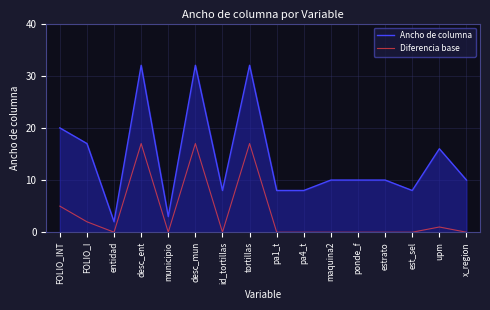

True or false: Ancho de columna has a value of 4 at pa4_t.

False